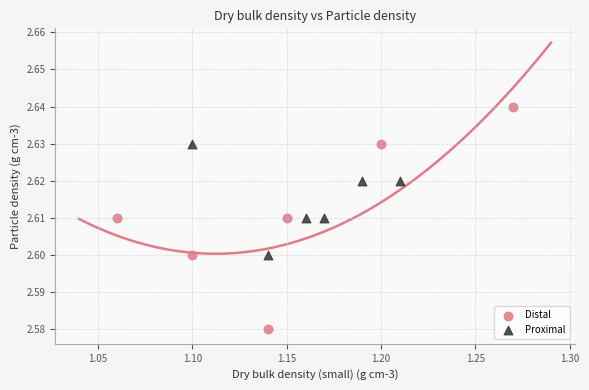

Which series has the largest Y range (max minus min)?

Distal